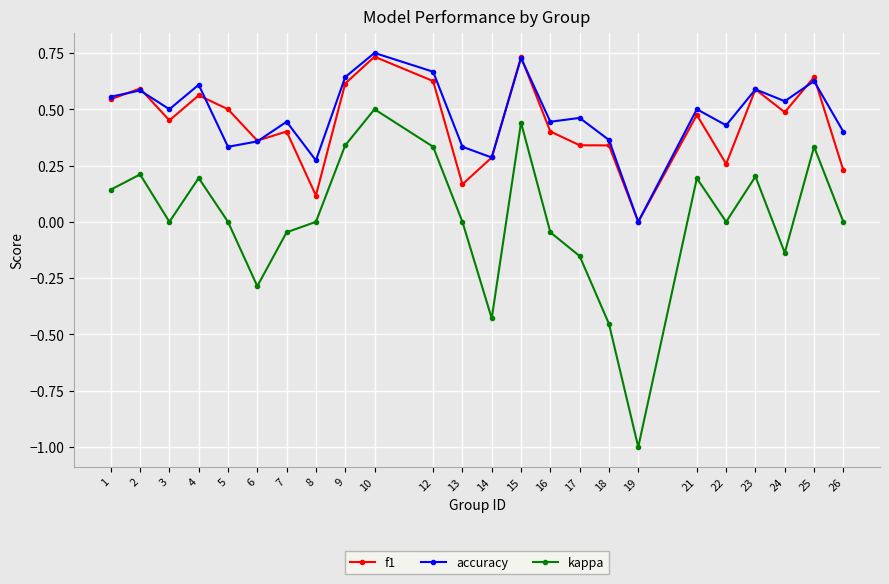

What are all the series names shown in the legend?

f1, accuracy, kappa